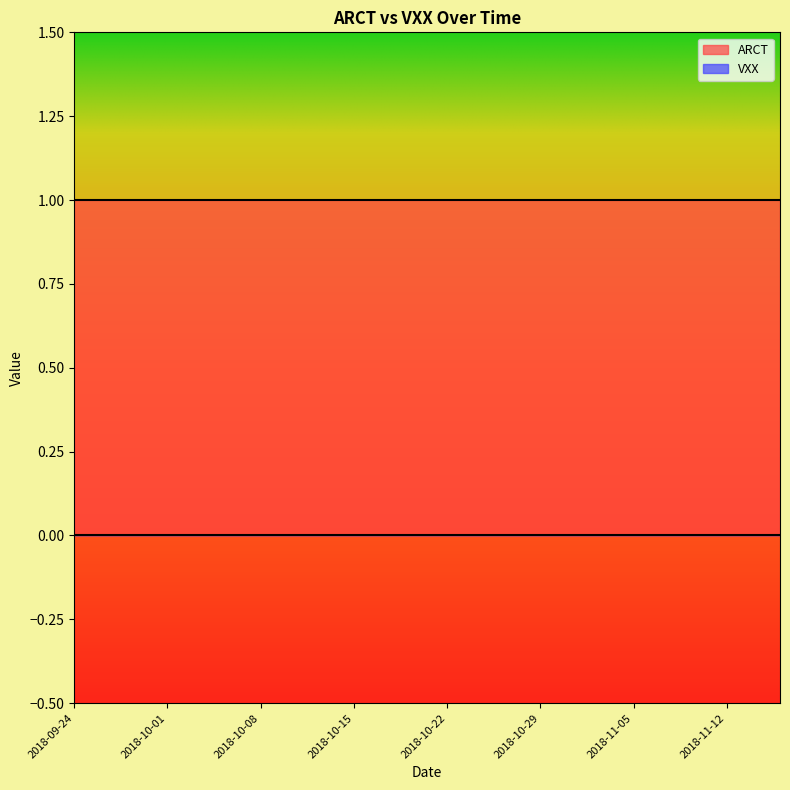

Is the value of VXX at 6 greater than the value of ARCT at 8?

No